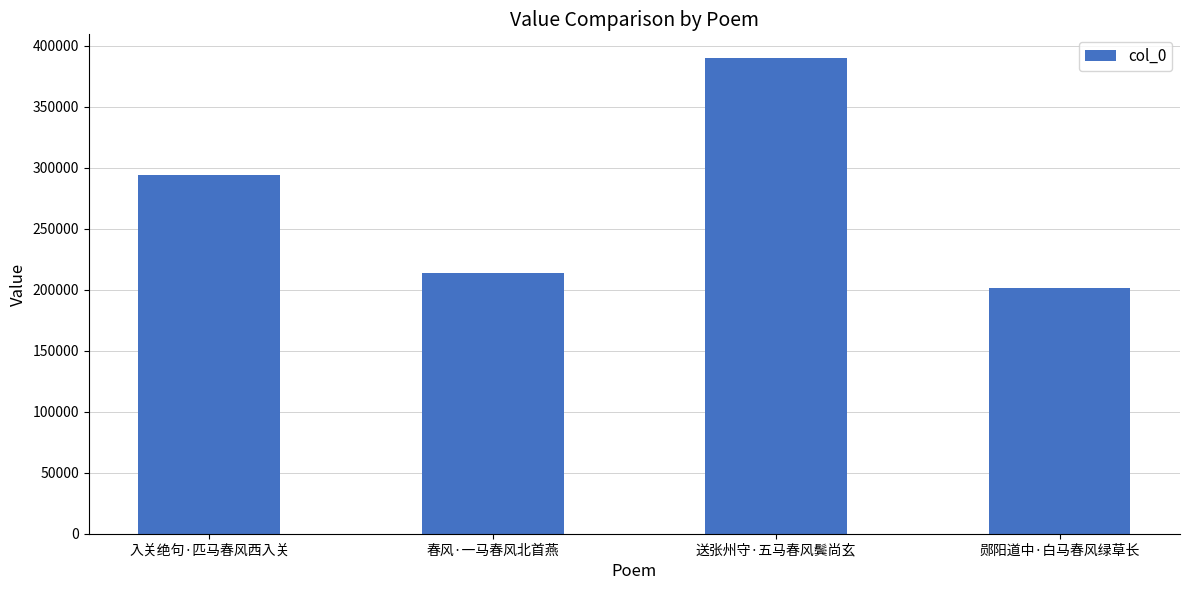

What is the sum of the values at 入关绝句·匹马春风西入关 and 春风·一马春风北首燕?

507536